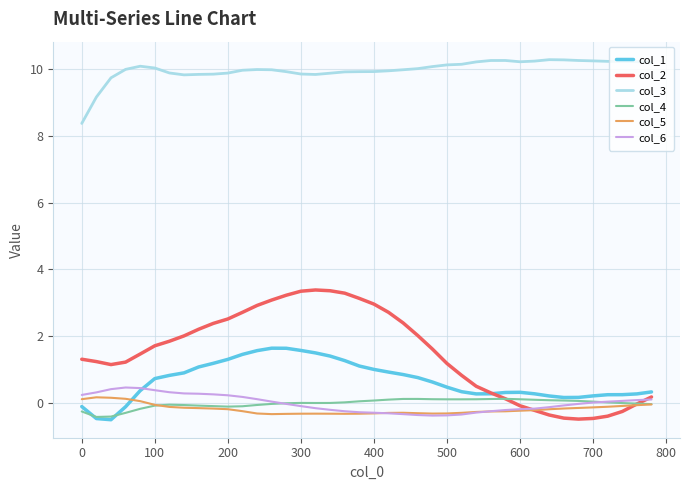

How many values in col_1 are above zero?

36